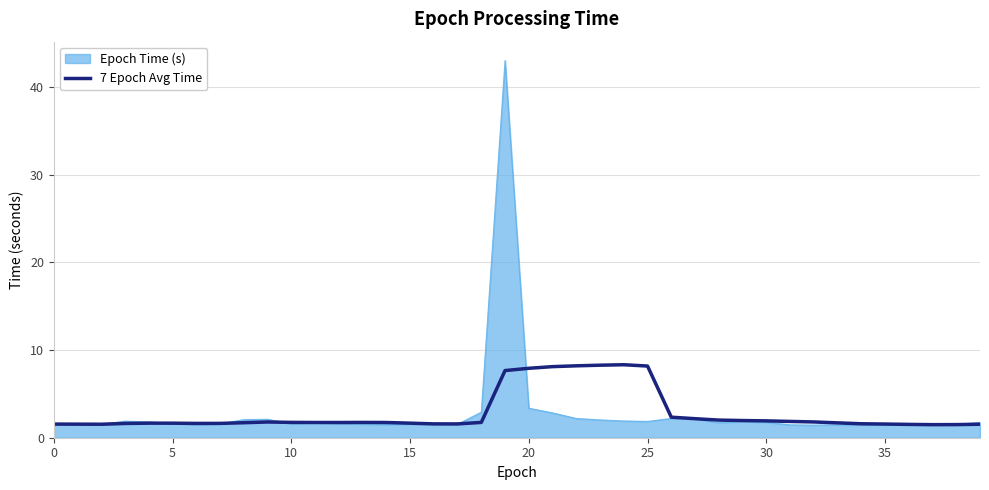

Which series has the widest spread of values?

Epoch Time (s)